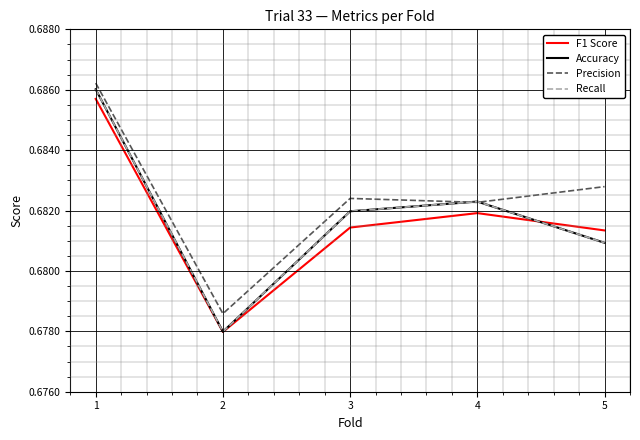

List the series in order of their peak value, lowest first.

F1 Score, Accuracy, Recall, Precision